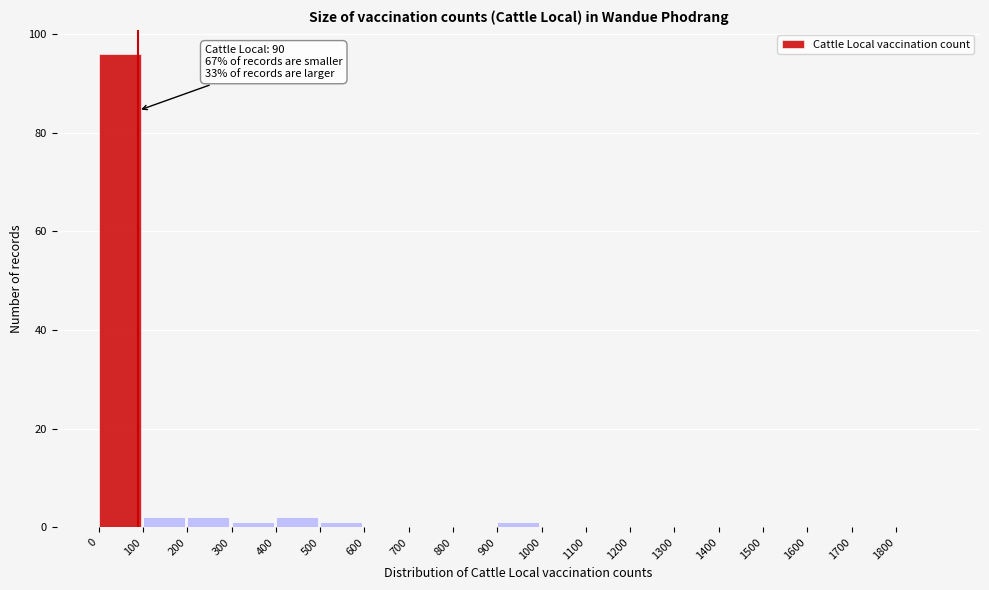

Over which range of the x-axis is the bar tallest?

0 to 100